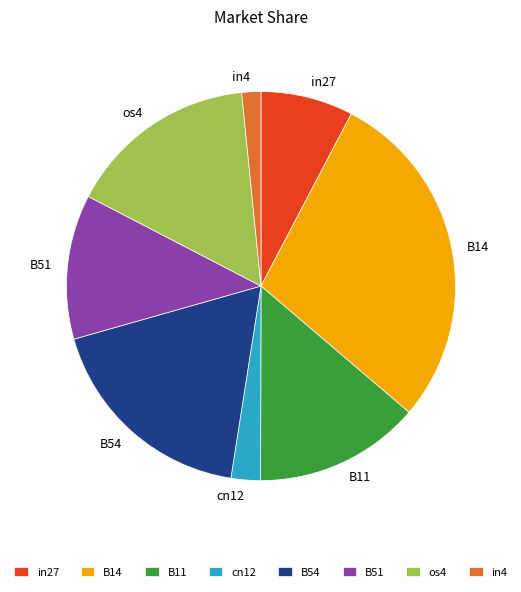

Combined, do B54 and B11 account for over 50%?

No